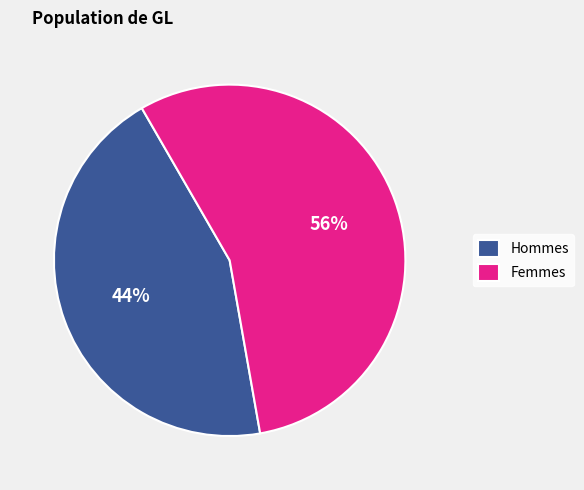

Approximately how many times larger is the value at Hommes compared to Femmes?

0.8